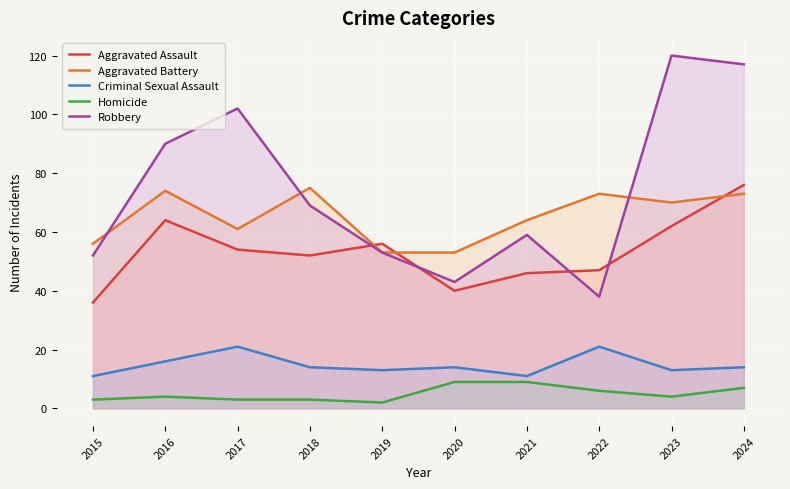

What is the value of the Aggravated Battery point at the 10th from the left?

73